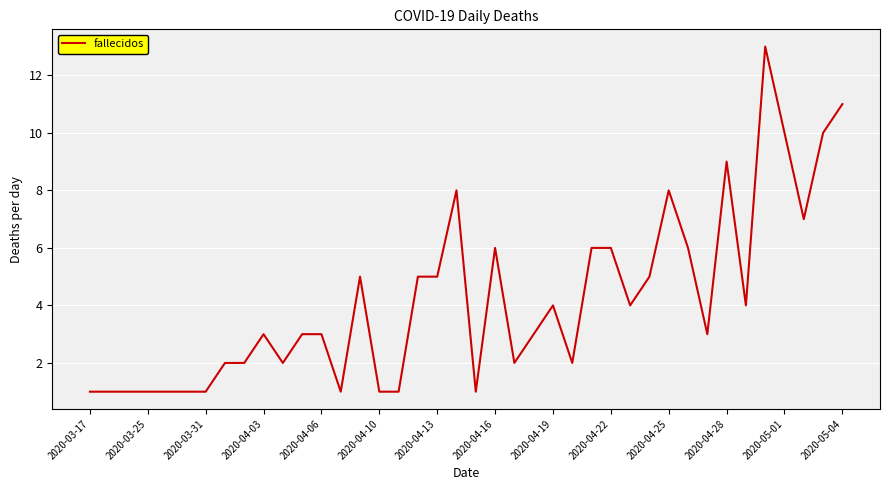

What is the greatest value displayed?

13